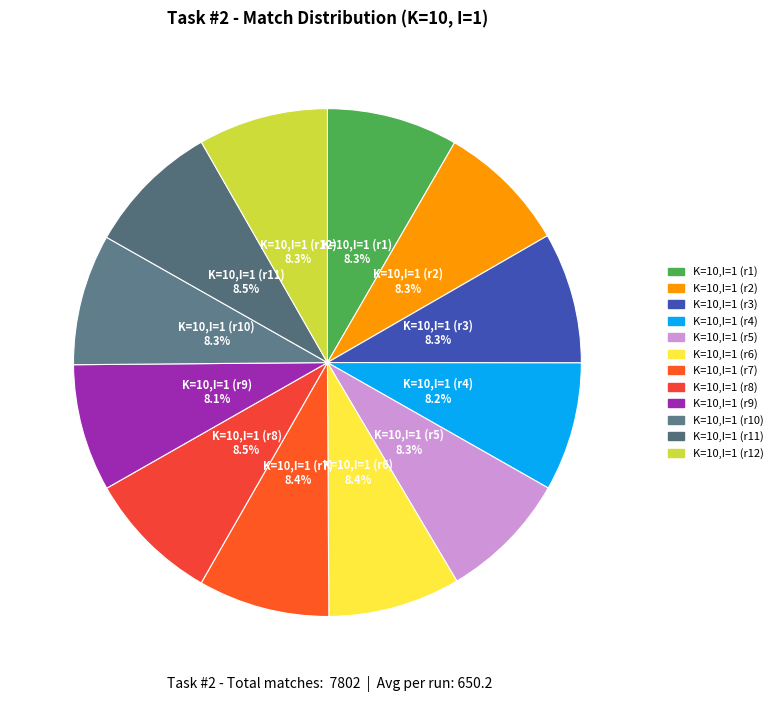

Rank the categories by value from lowest to highest.

10-9, 10-4, 10-5, 10-12, 10-2, 10-1, 10-3, 10-10, 10-7, 10-6, 10-8, 10-11